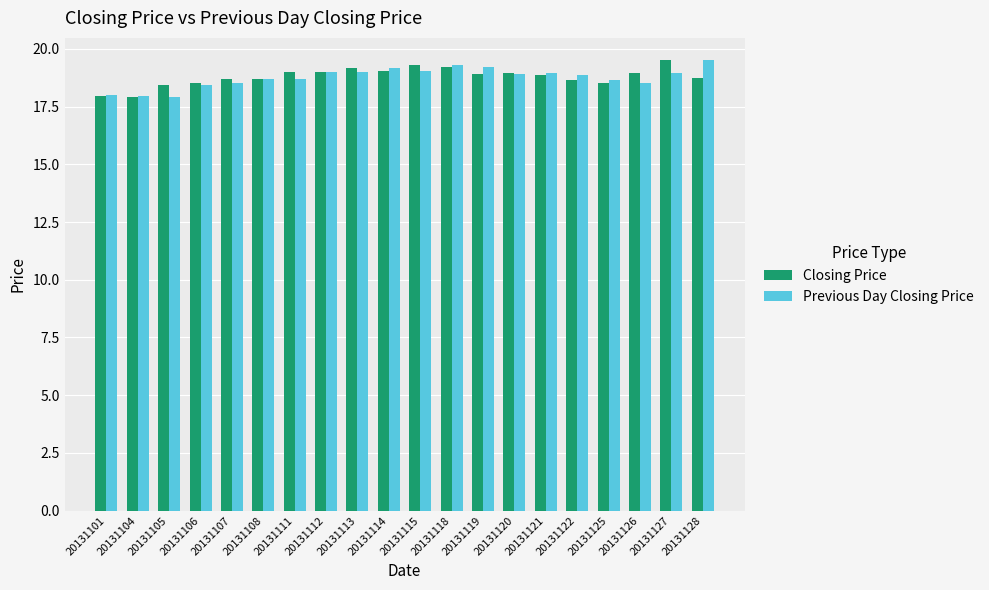

What is the value of the Closing Price bar at the 15th from the left?

18.9